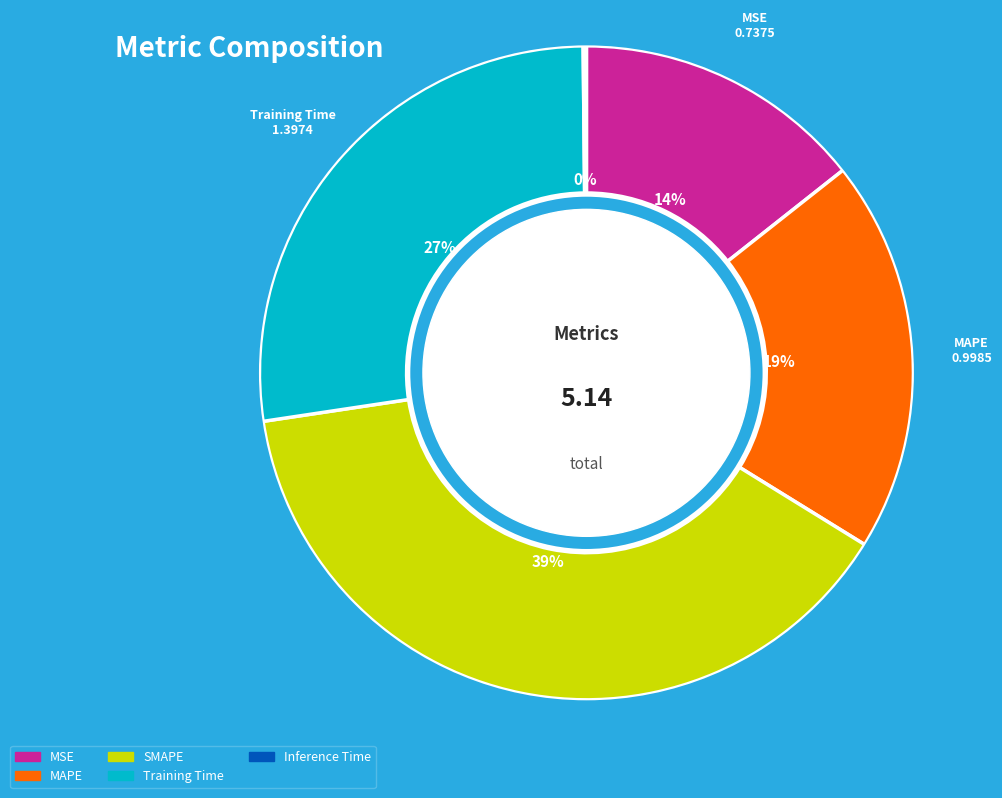

To the nearest percent, what is the difference between the MSE and MAPE slice percentages?

5%